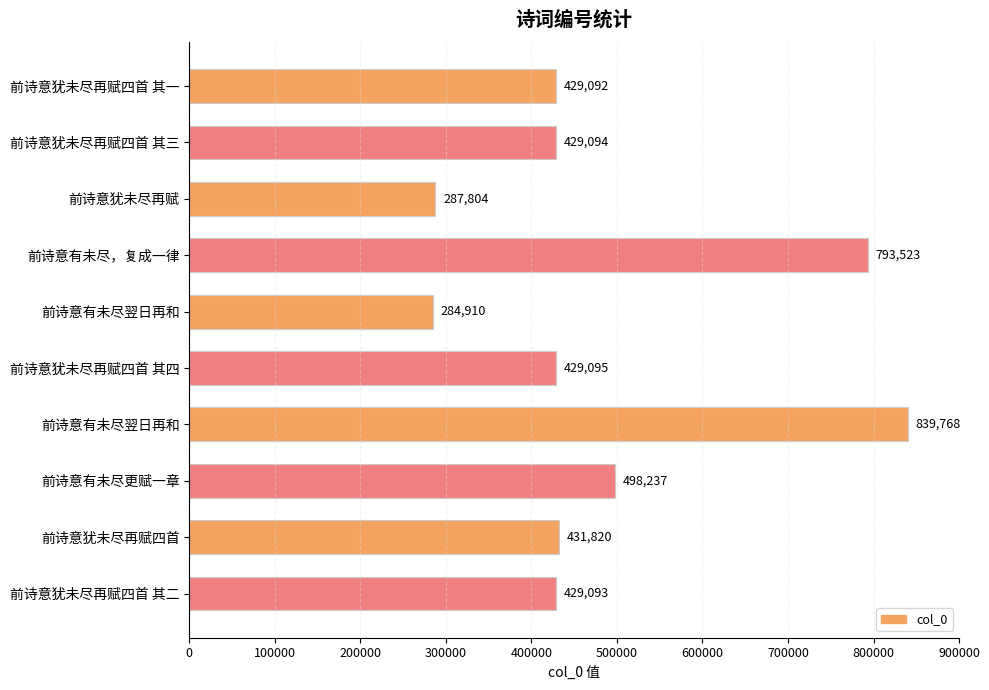

How many data points are less than 429095?

5